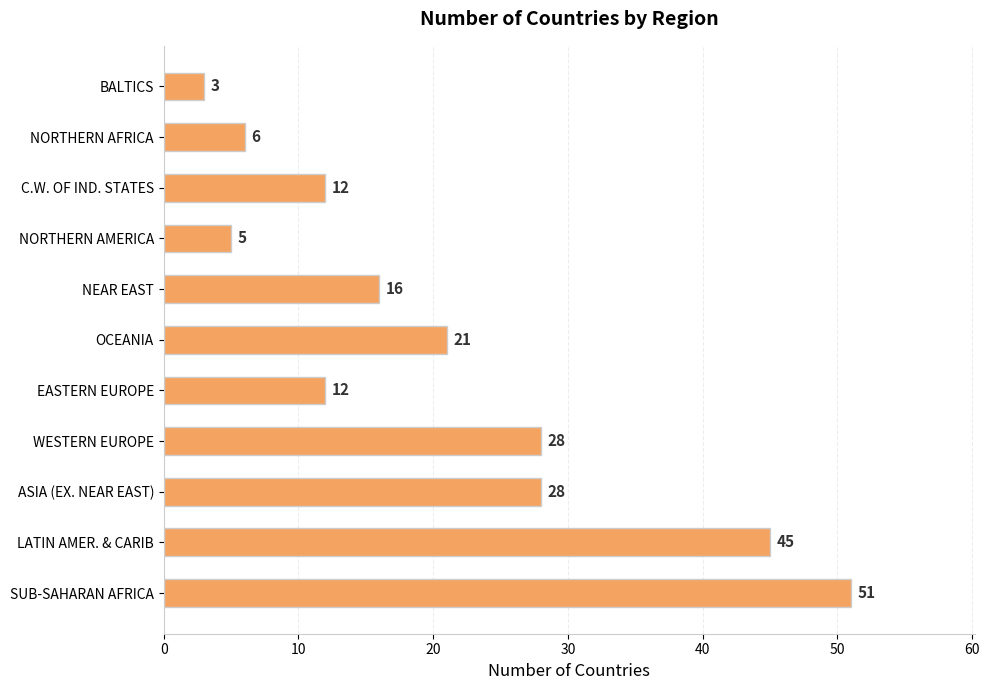

The chart shows a value of 4 at EASTERN EUROPE. True or false?

False